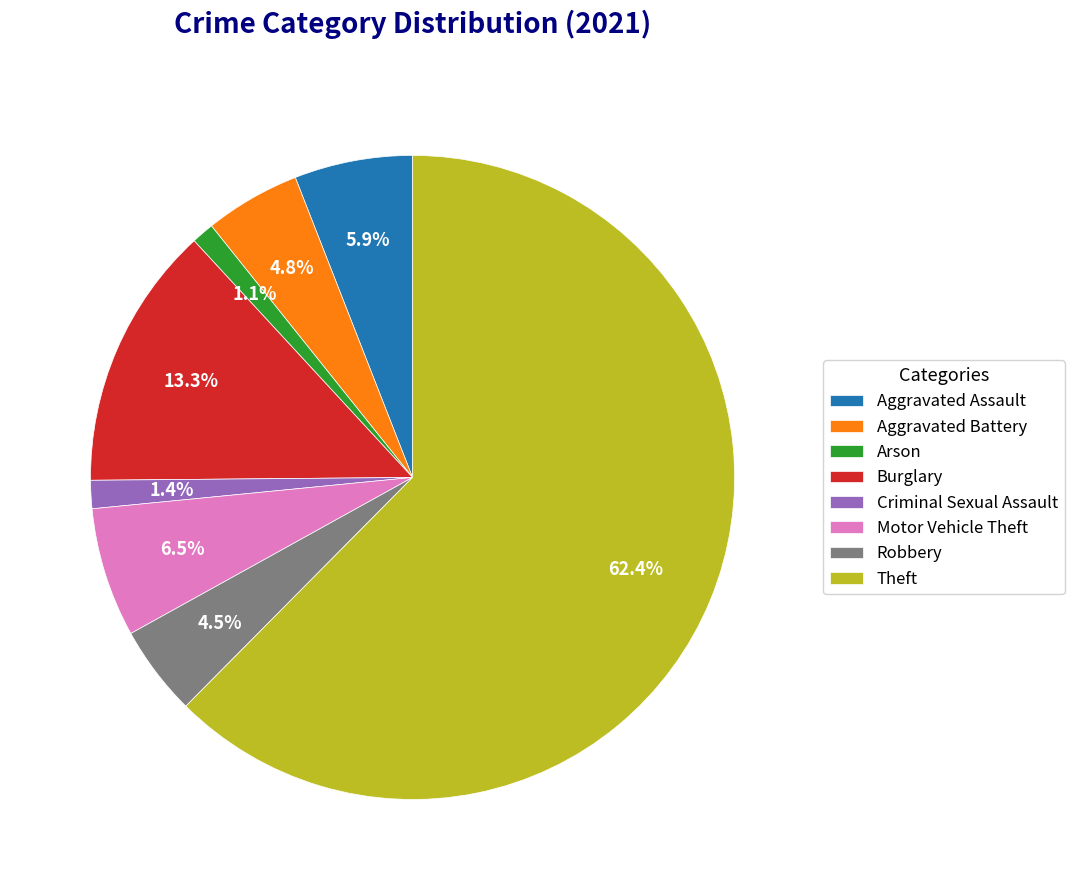

To the nearest percent, what is the combined percentage of Arson and Aggravated Assault?

7%